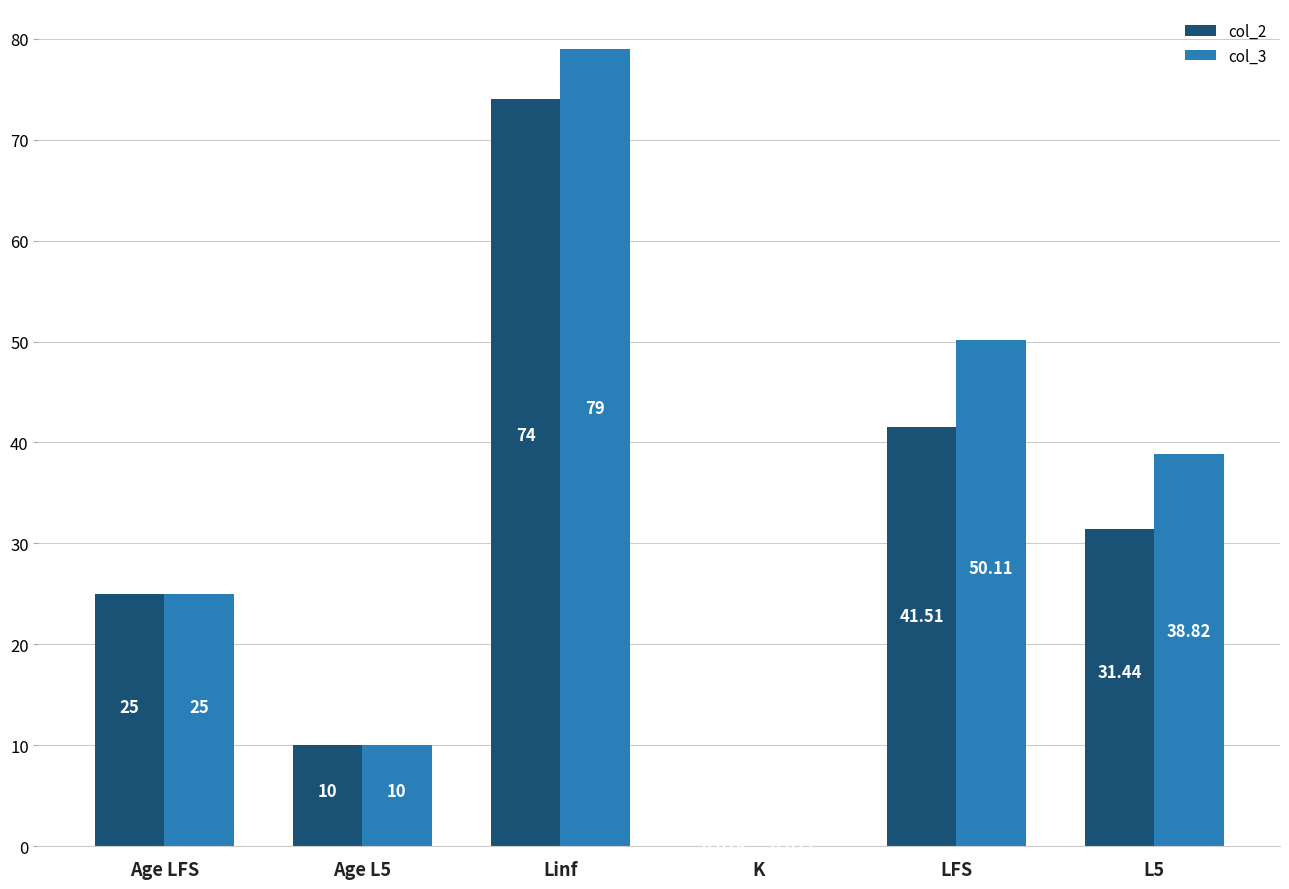

Is the value of col_3 at Linf greater than the value of col_2 at L5?

Yes